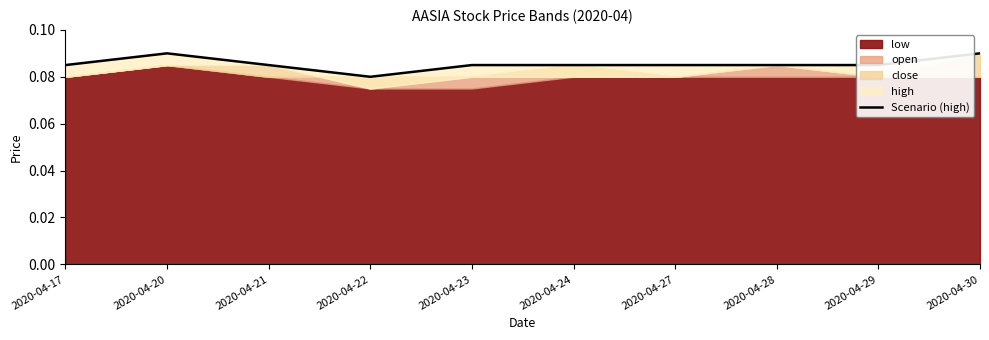

Is it true that the value at 2020-04-28 is 0.1?

False